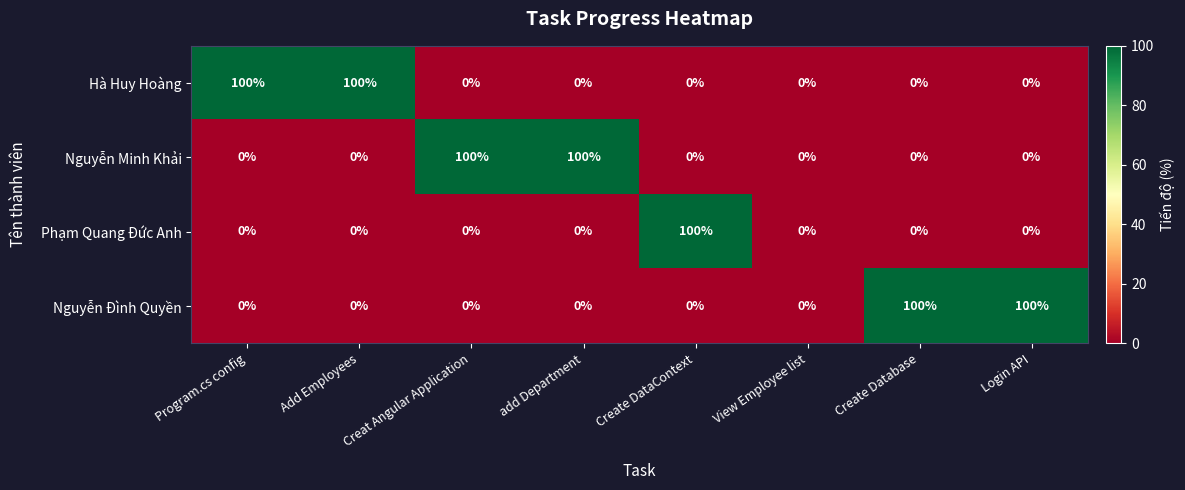

What is the maximum value shown in the chart?

100